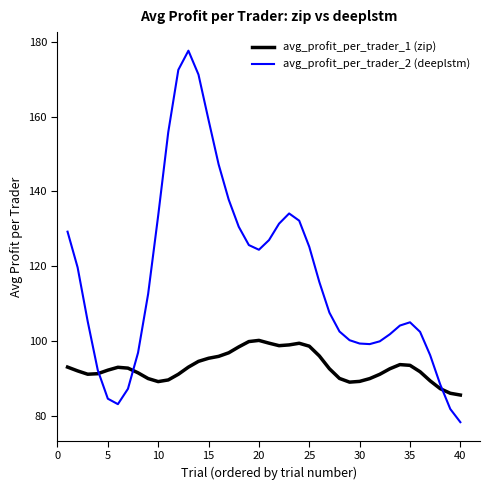

Rank the series by their average value, from lowest to highest.

avg_profit_per_trader_1 (zip), avg_profit_per_trader_2 (deeplstm)